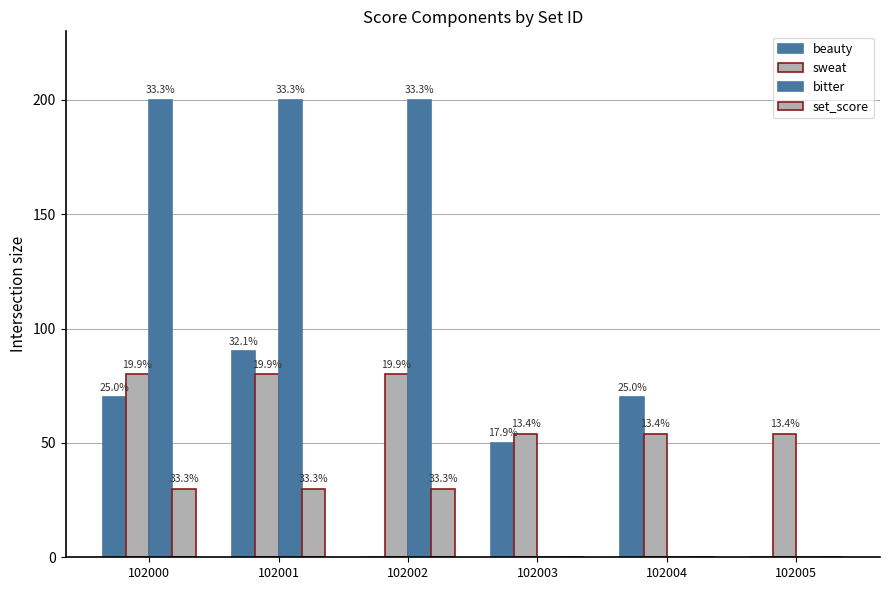

Are the bars grouped side by side (vs. stacked)?

Yes